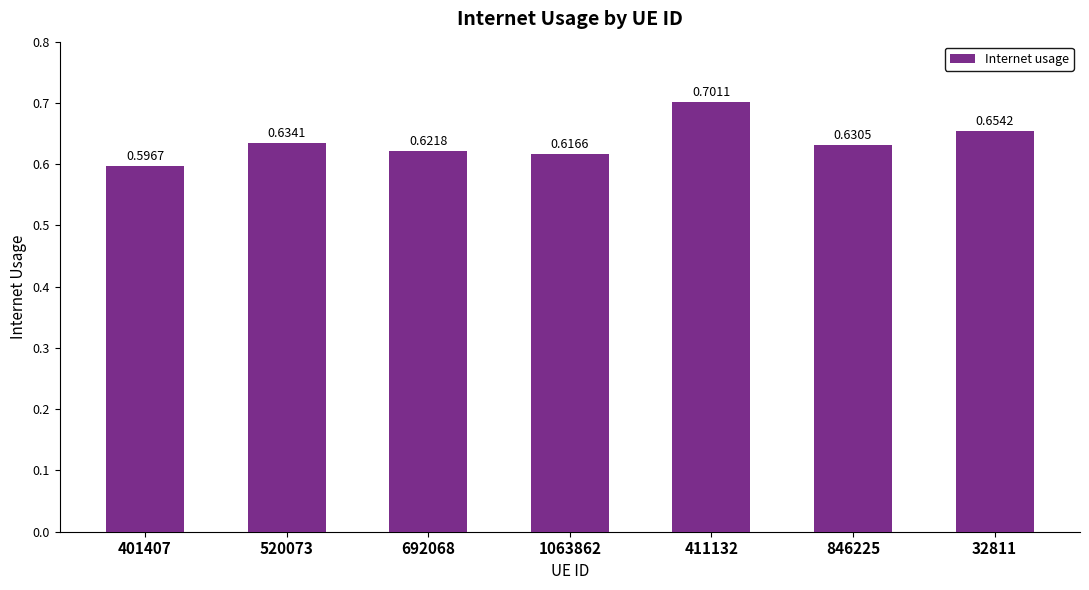

What is the sum of all values?

4.5